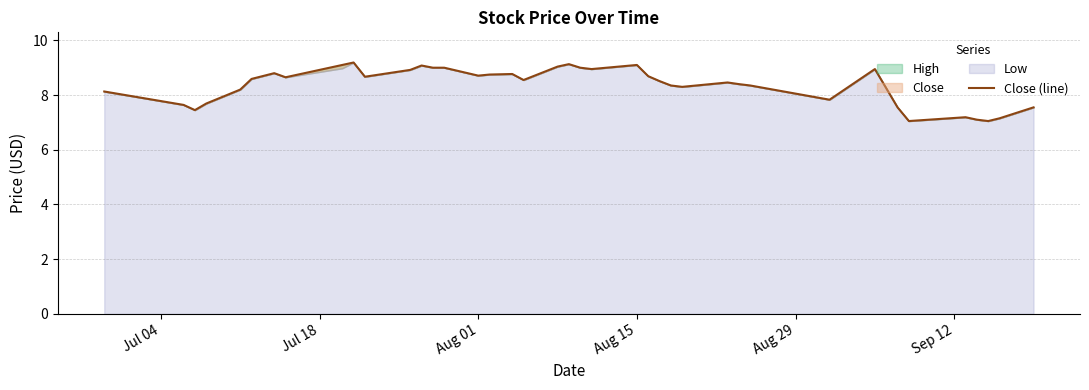

The Close (line) series shows 8.7 at Aug 01. True or false?

True